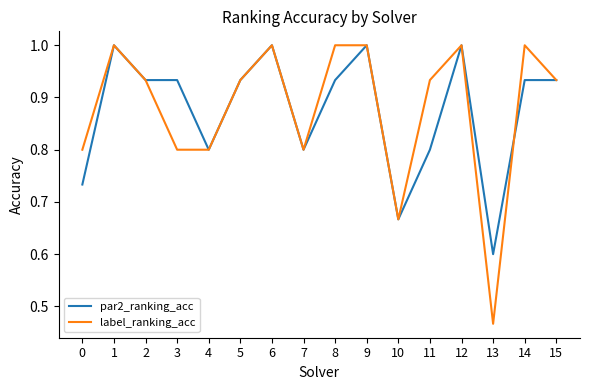

What is the total value across all series at 9?

2.0